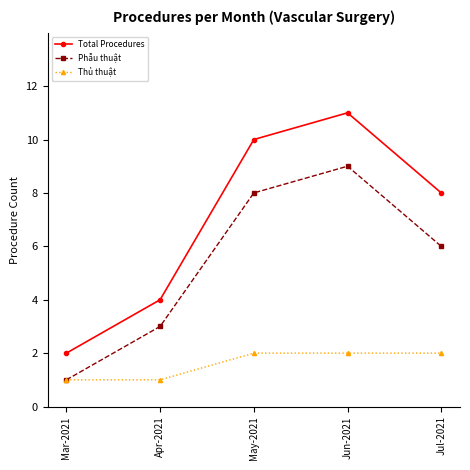

What is the minimum value shown in the chart?

1